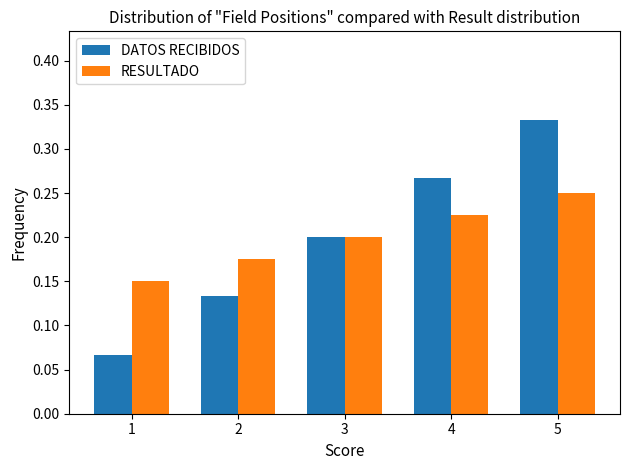

How many bars are there in each group?

2